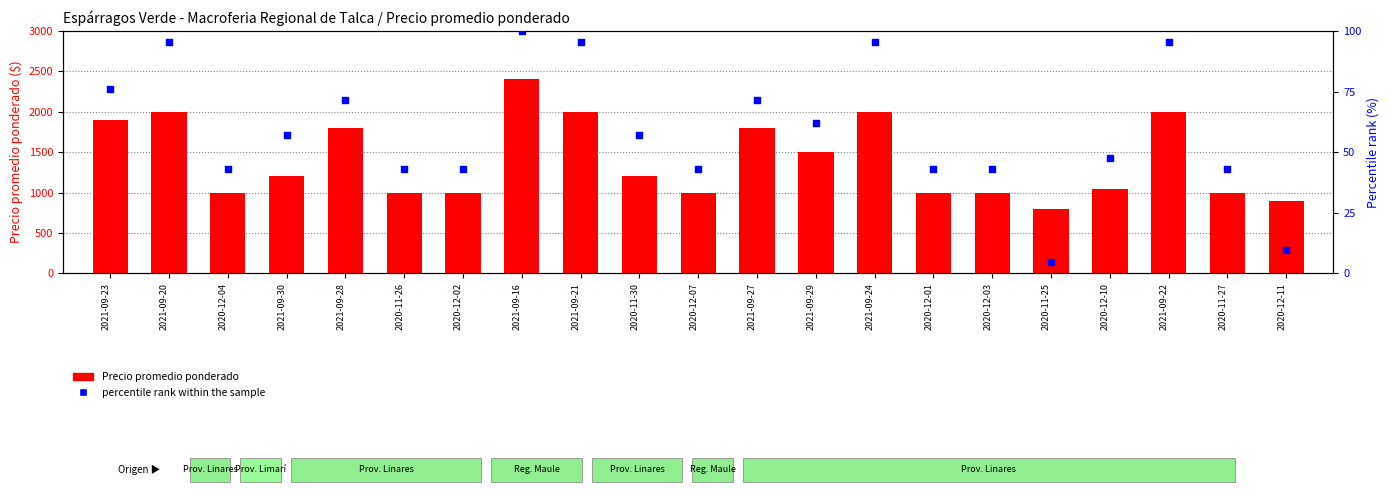

Which series has the largest Y range (max minus min)?

Precio promedio ponderado